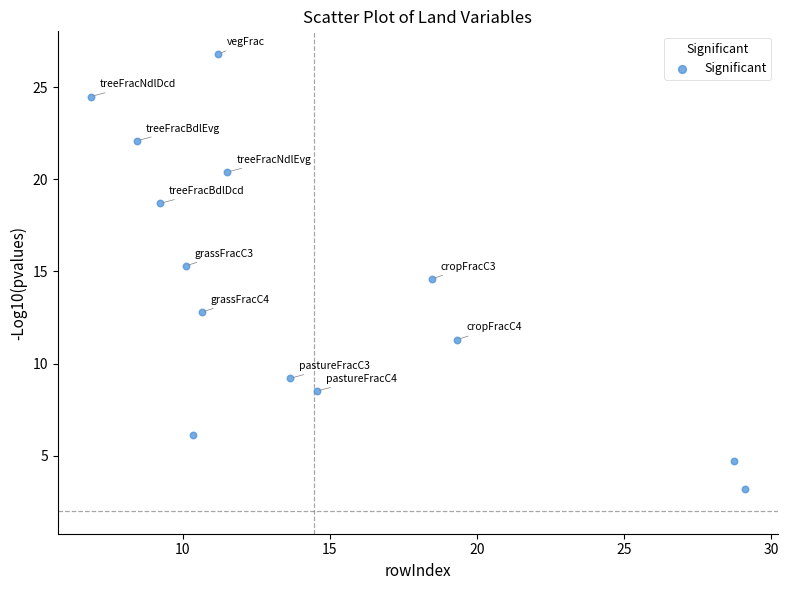

What is the range of X values (max minus min)?

22.2